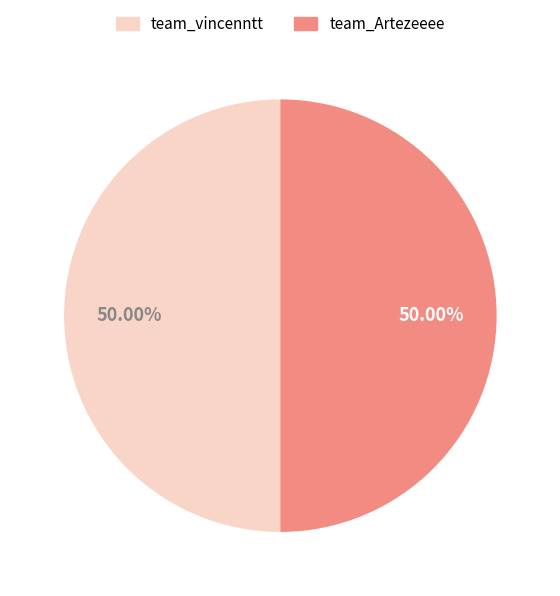

Is the sum of team_vincenntt and team_Artezeeee greater than half?

Yes